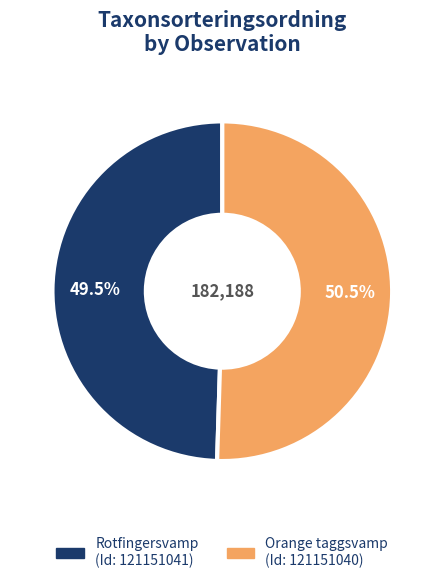

Does any single category account for the majority?

Yes